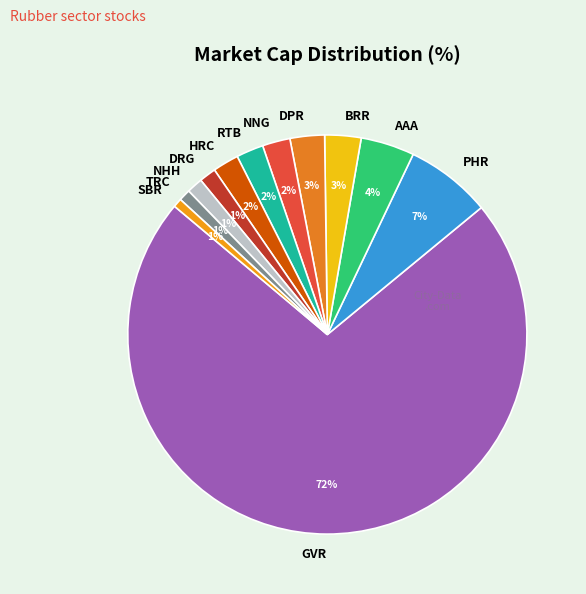

Is the sum of NNG and GVR greater than half?

Yes